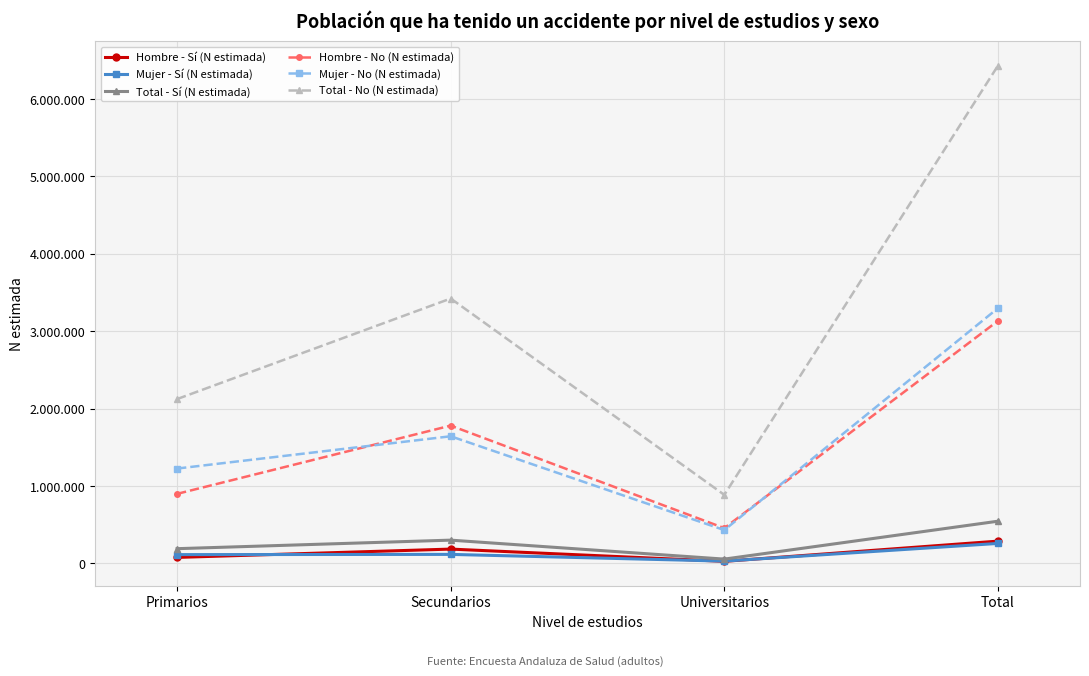

Between Primarios and Total, which series saw the biggest shift?

Total - No (N estimada)